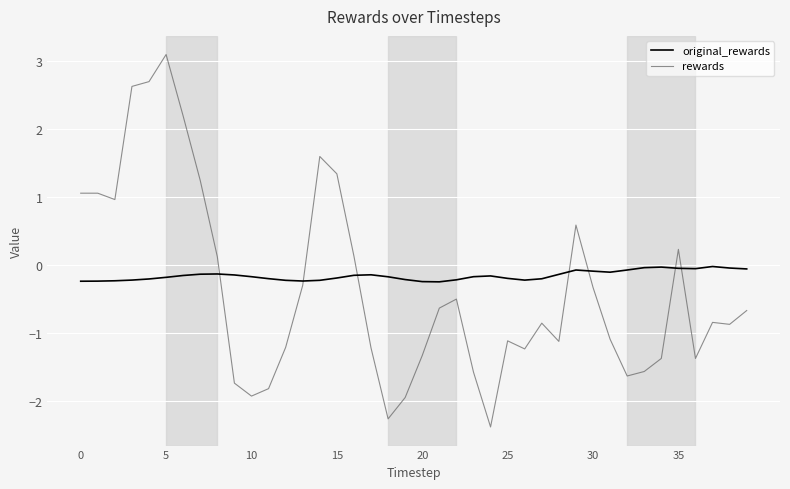

What is the greatest value displayed?

3.1